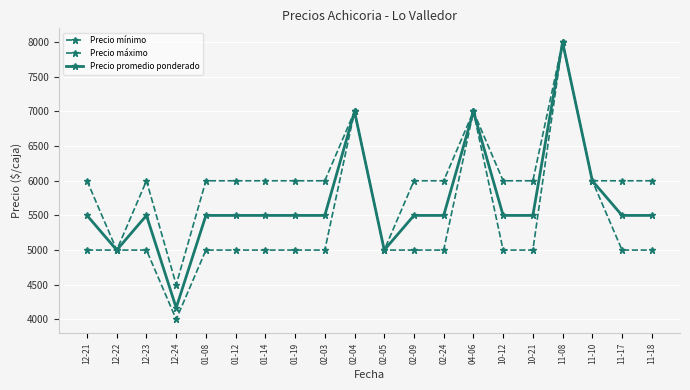

How many lines are shown in the chart?

3